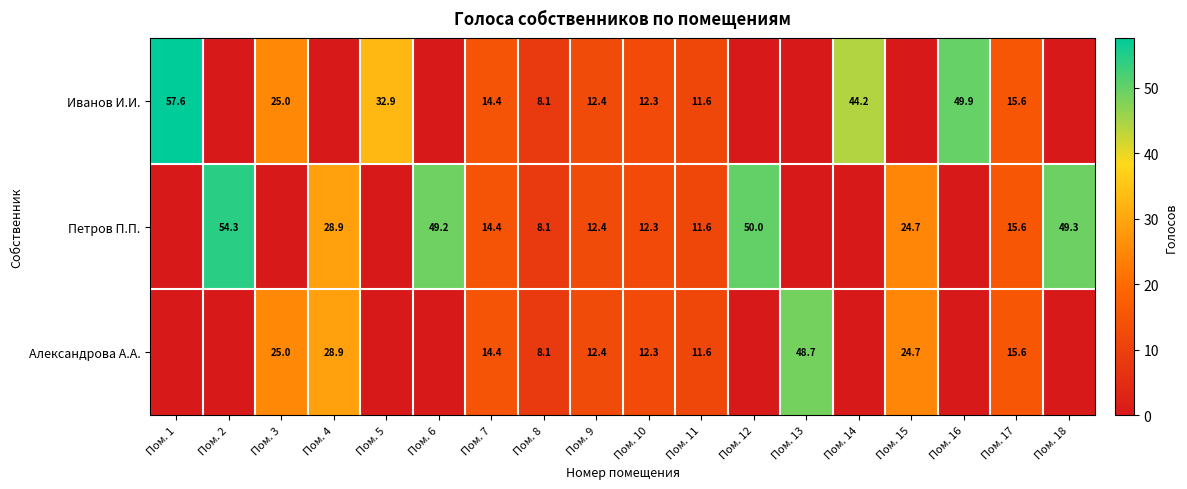

The Александрова А.А. series shows 48.7 at Пом. 13. True or false?

True